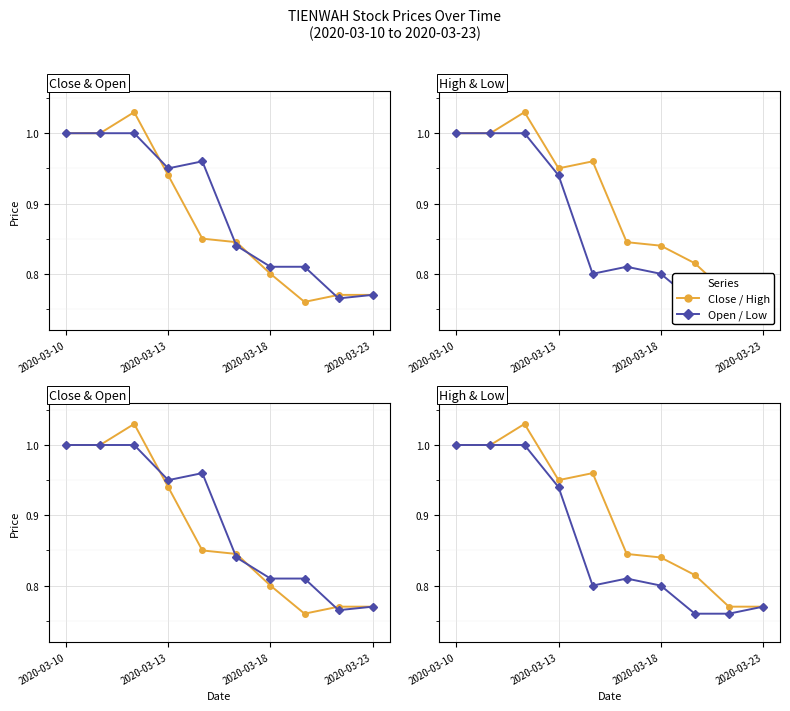

True or false: Close / High and Open / Low cross at least once.

False